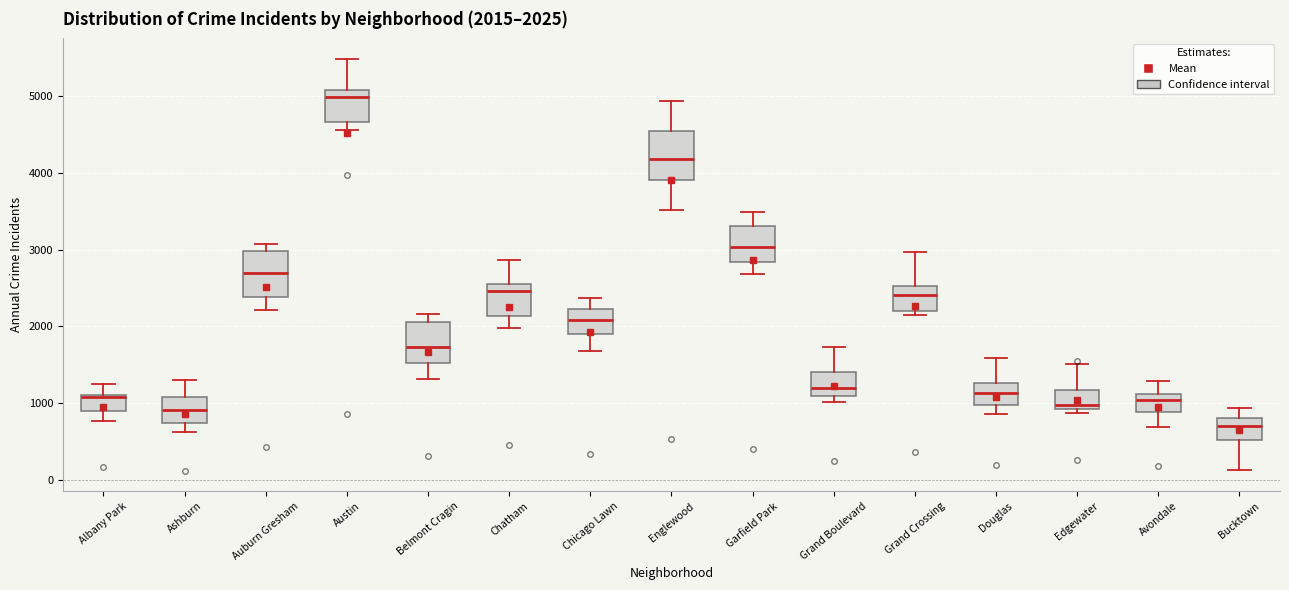

Which box's median line is the lowest?

Bucktown